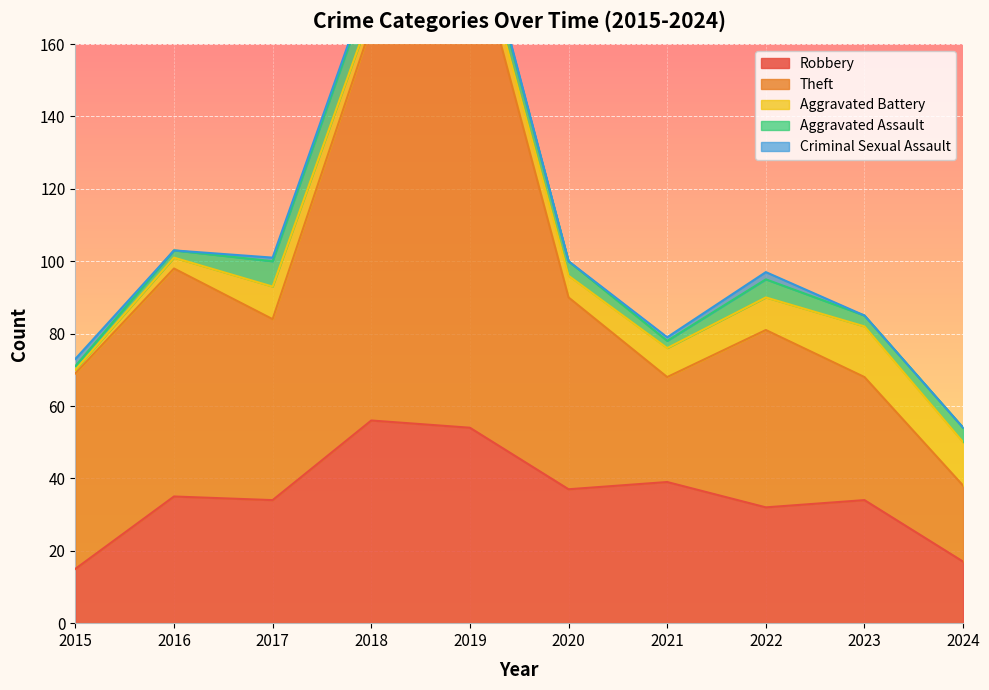

What is the value of the Aggravated Battery point at the 3rd from the left?

9